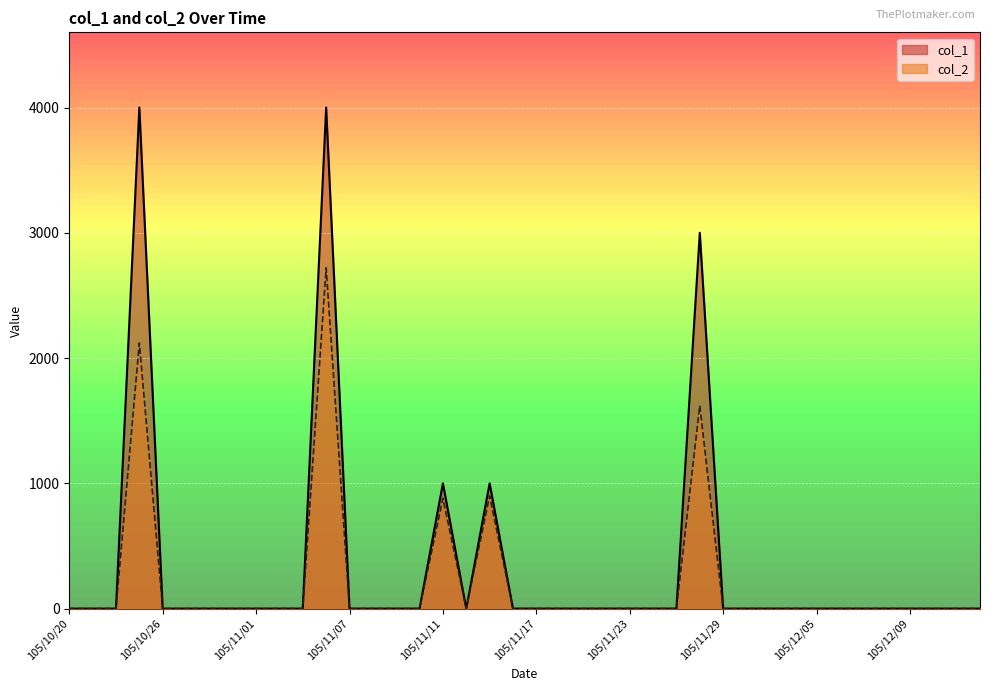

Reading left to right, extract all data points from this chart.

col_1: 105/10/20=0	105/10/21=0	105/10/24=0	105/10/25=4000	105/10/26=0	105/10/27=0	105/10/28=0	105/10/31=0	105/11/01=0	105/11/02=0	105/11/03=0	105/11/04=4000	105/11/07=0	105/11/08=0	105/11/09=0	105/11/10=0	105/11/11=1000	105/11/14=0	105/11/15=1000	105/11/16=0	105/11/17=0	105/11/18=0	105/11/21=0	105/11/22=0	105/11/23=0	105/11/24=0	105/11/25=0	105/11/28=3000	105/11/29=0	105/11/30=0	105/12/01=0	105/12/02=0	105/12/05=0	105/12/06=0	105/12/07=0	105/12/08=0	105/12/09=0	105/12/12=0	105/12/13=0	105/12/14=0
col_2: 105/10/20=0	105/10/21=0	105/10/24=0	105/10/25=2120	105/10/26=0	105/10/27=0	105/10/28=0	105/10/31=0	105/11/01=0	105/11/02=0	105/11/03=0	105/11/04=2720	105/11/07=0	105/11/08=0	105/11/09=0	105/11/10=0	105/11/11=880	105/11/14=0	105/11/15=900	105/11/16=0	105/11/17=0	105/11/18=0	105/11/21=0	105/11/22=0	105/11/23=0	105/11/24=0	105/11/25=0	105/11/28=1620	105/11/29=0	105/11/30=0	105/12/01=0	105/12/02=0	105/12/05=0	105/12/06=0	105/12/07=0	105/12/08=0	105/12/09=0	105/12/12=0	105/12/13=0	105/12/14=0